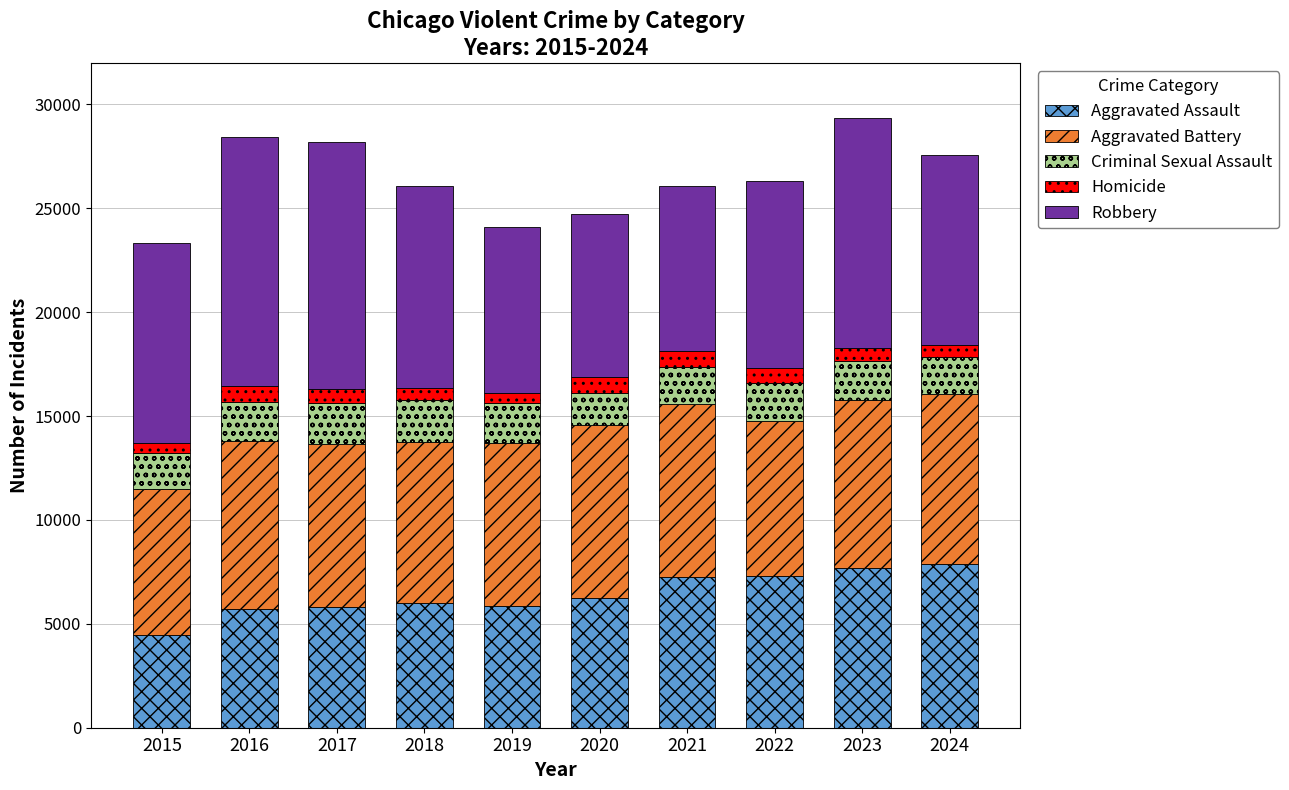

What is the minimum value for Aggravated Assault?

4480